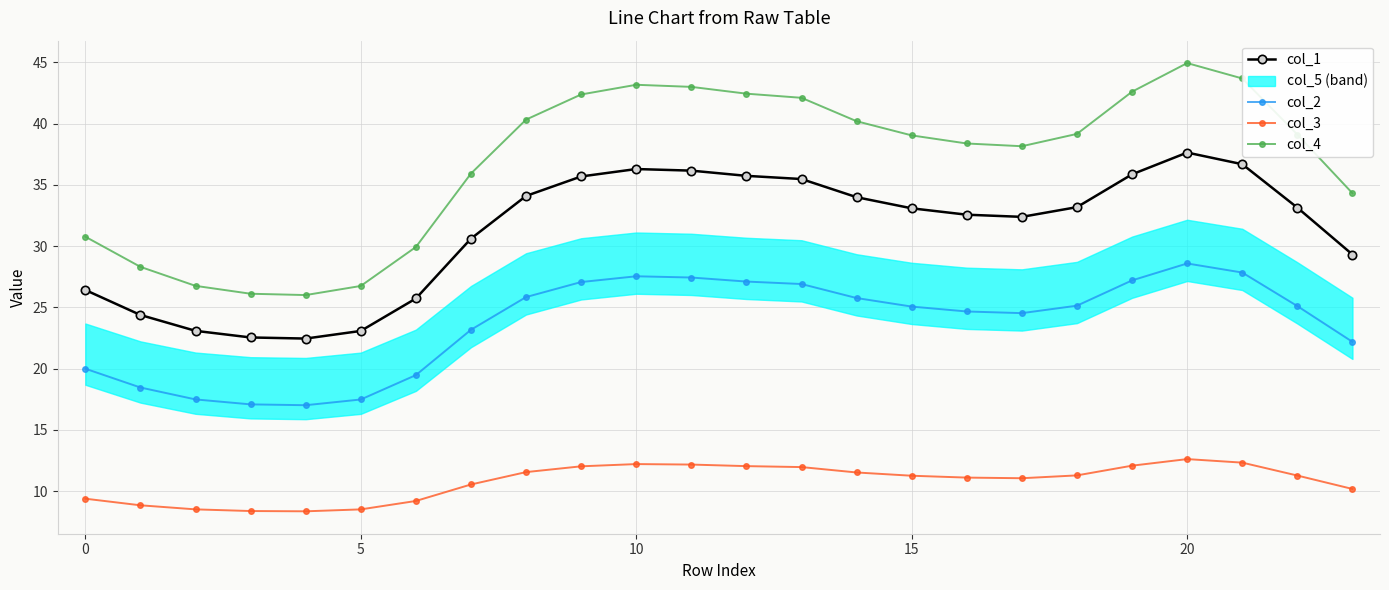

True or false: col_4 has a value of 12.8 at 15.

False